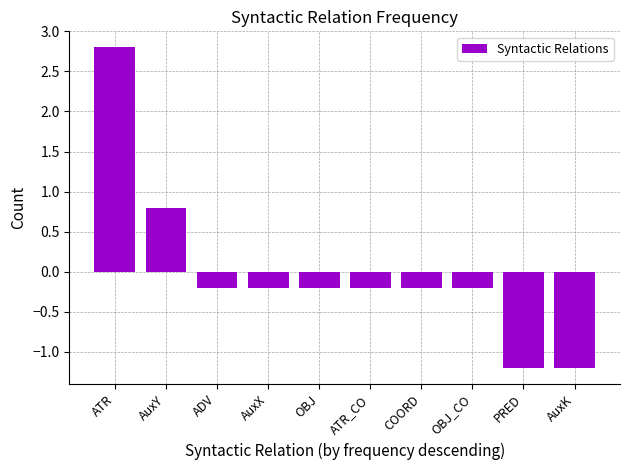

The chart shows a value of -0.8 at PRED. True or false?

False